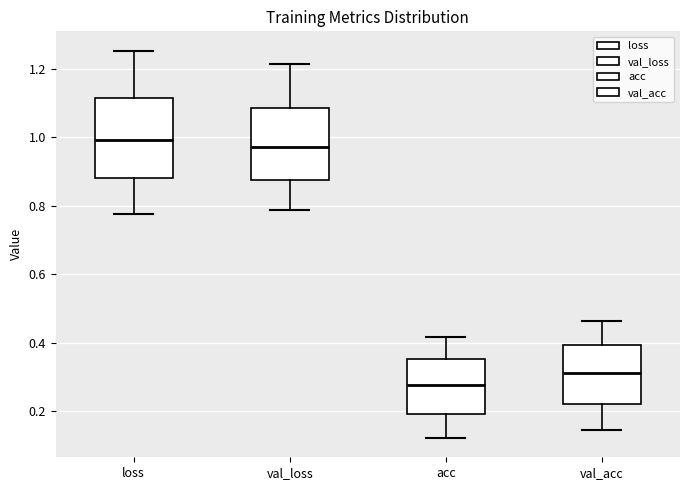

Where does the median line of the box for val_loss sit on the y-axis? The values are not printed on the chart, so give them approximately, as read against the axis.

0.98